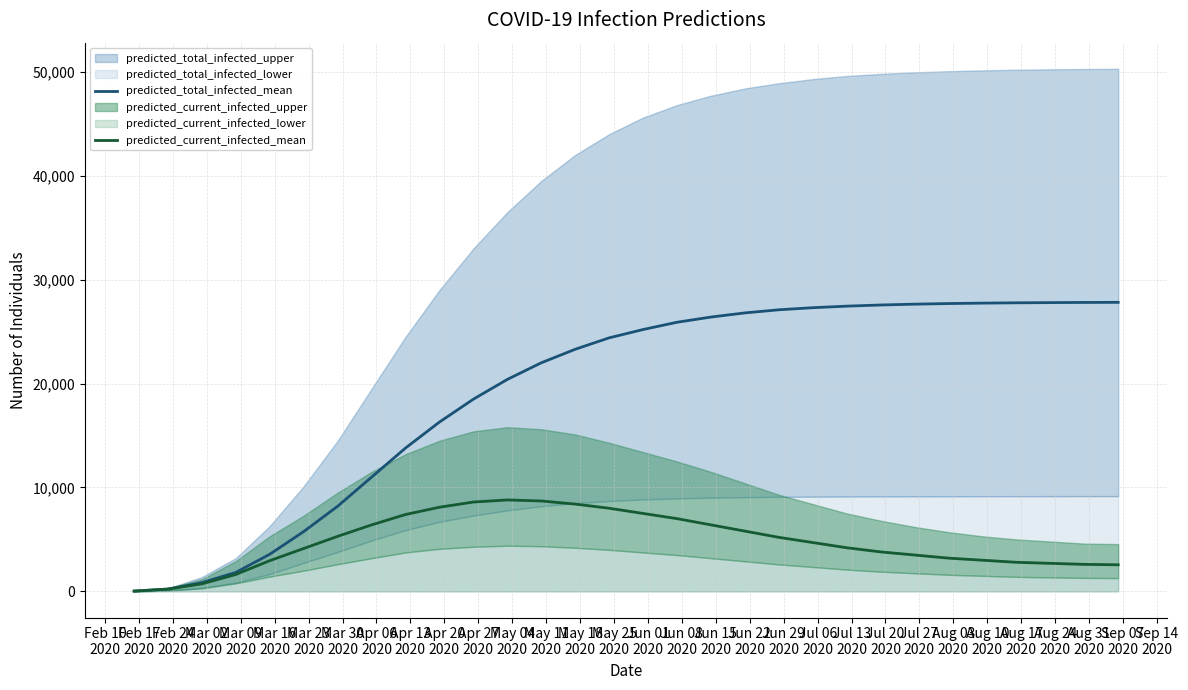

At how many categories does at least one series exceed 17745?

20